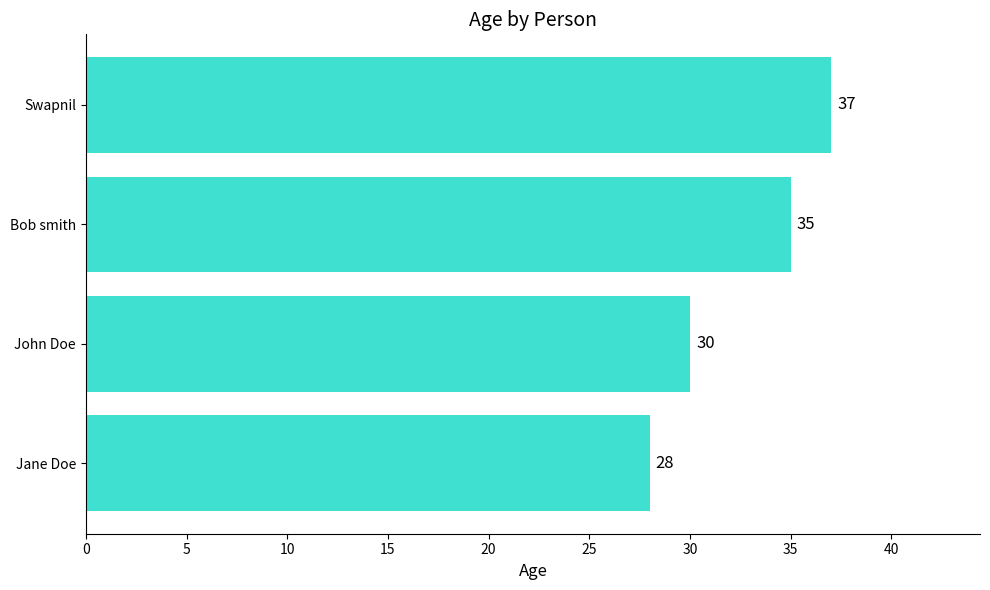

List the labels in order of value, largest first.

Swapnil, Bob smith, John Doe, Jane Doe